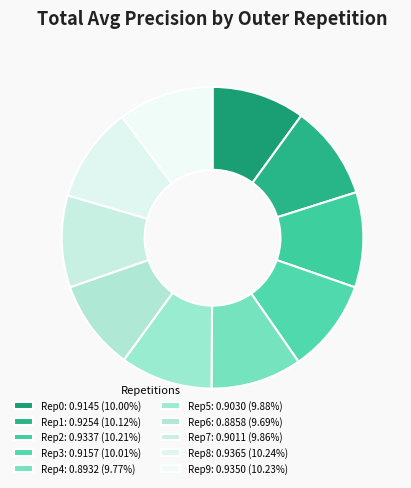

Is there a majority slice in this chart?

No